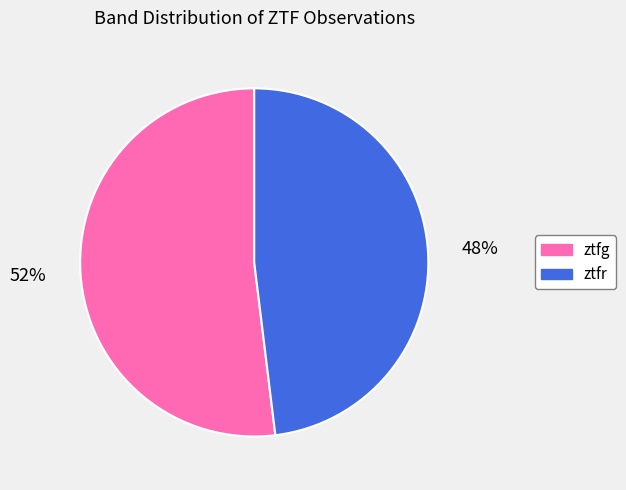

Combined, do ztfr and ztfg account for over 50%?

Yes